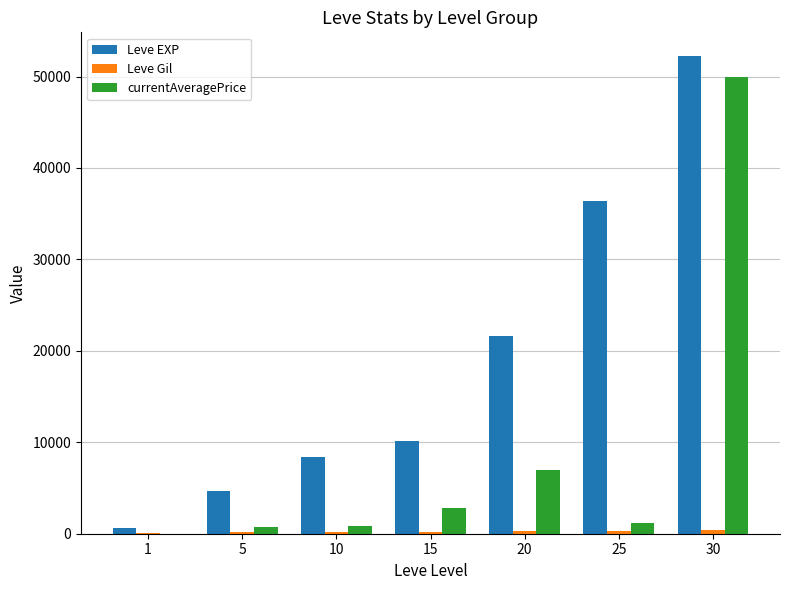

Which series changed the most between 5 and 30?

currentAveragePrice